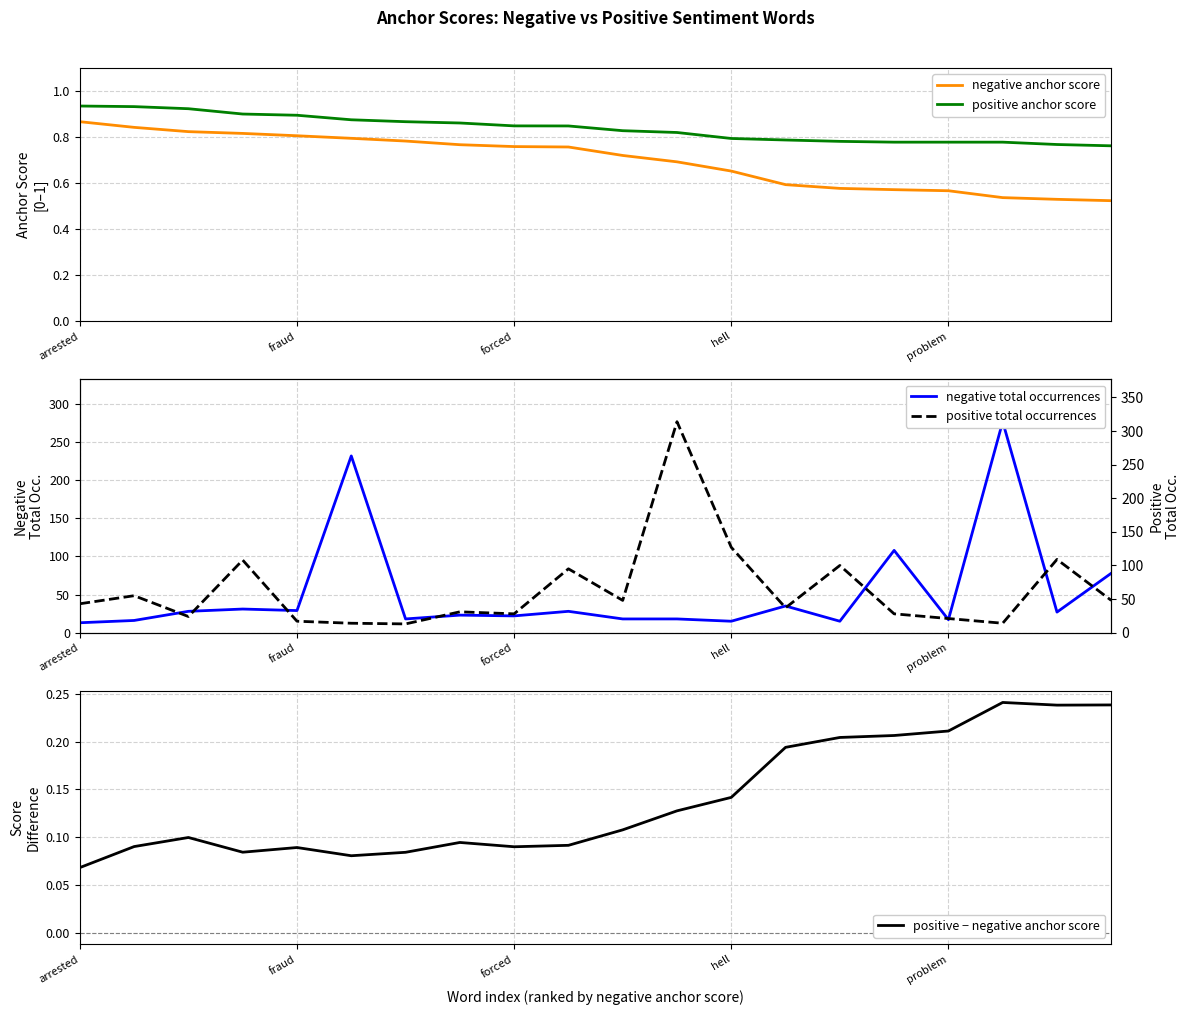

List the series in order of their peak value, highest first.

positive total occurrences, negative total occurrences, positive anchor score, negative anchor score, positive − negative anchor score